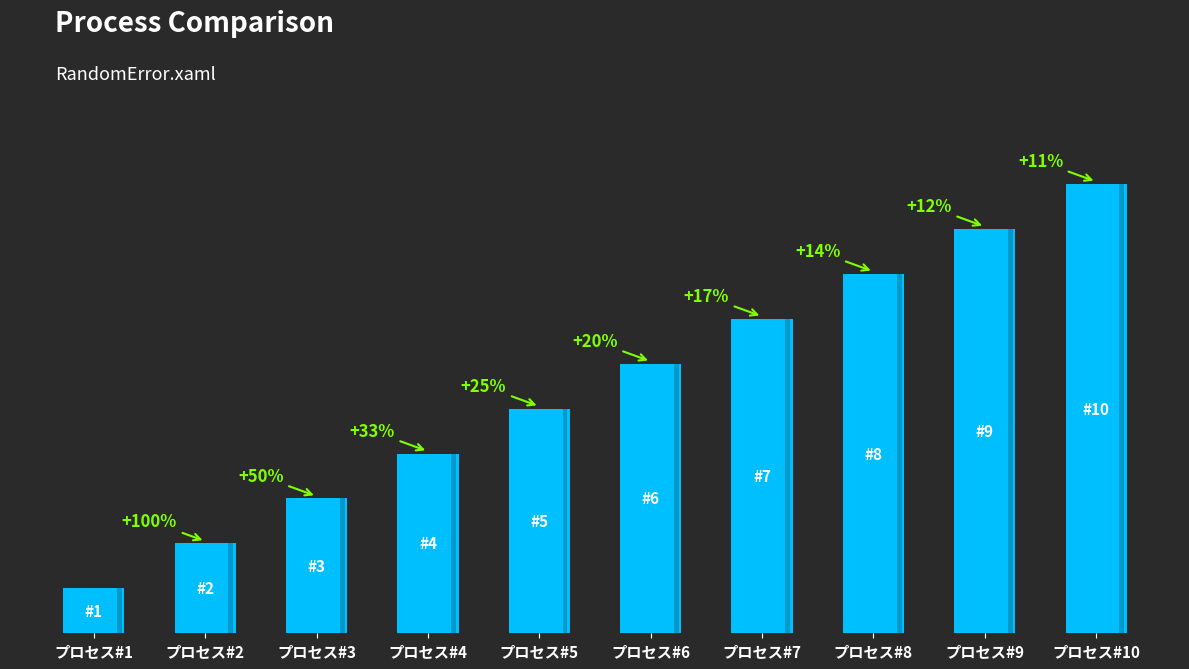

Approximately how many times larger is the value at プロセス#3 compared to プロセス#5?

0.6